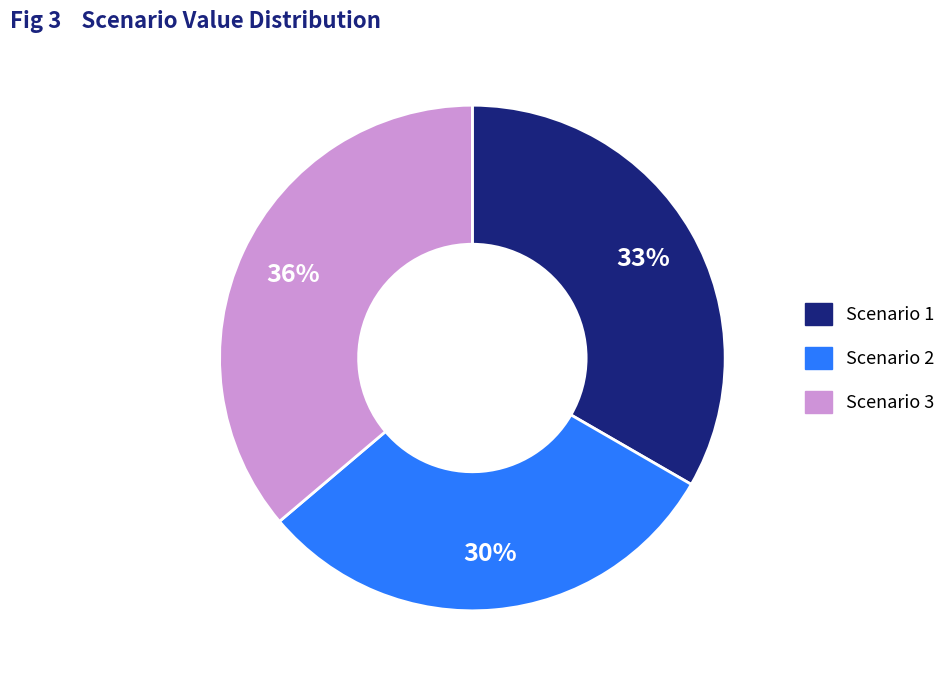

Does Scenario 1 represent more than half of the total?

No